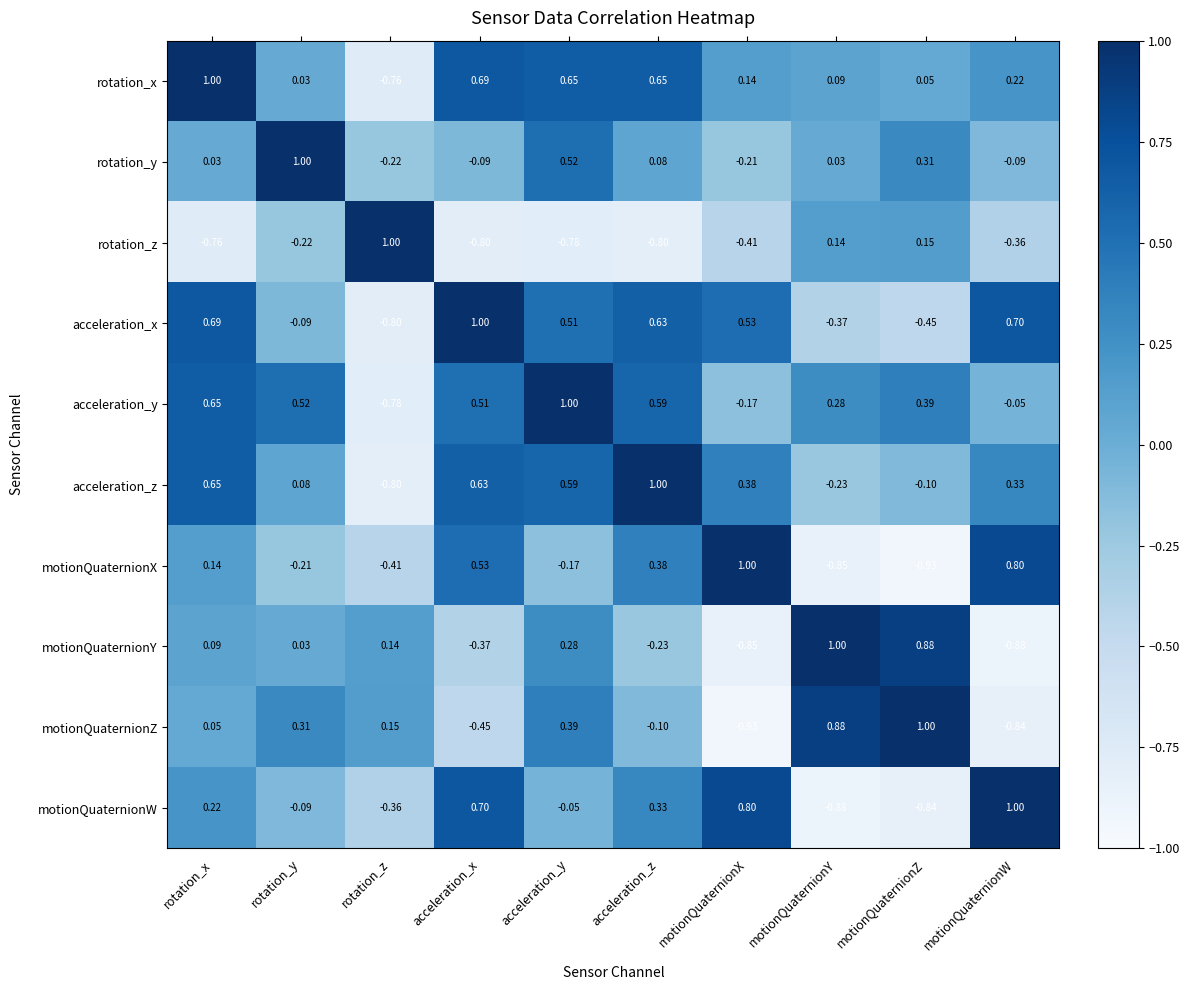

Between acceleration_y and motionQuaternionX, which series saw the biggest shift?

motionQuaternionZ